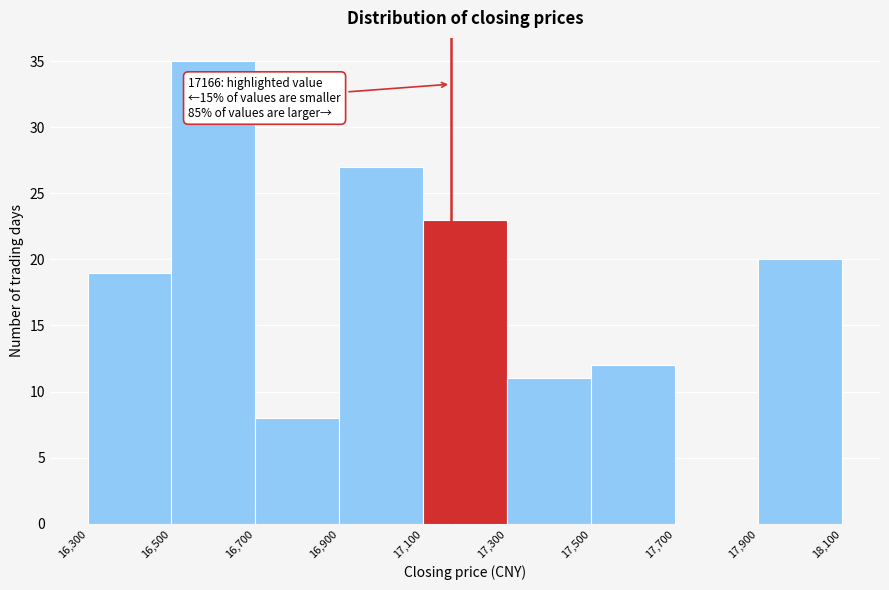

Over which range of the x-axis is the bar tallest?

16,500 to 16,700